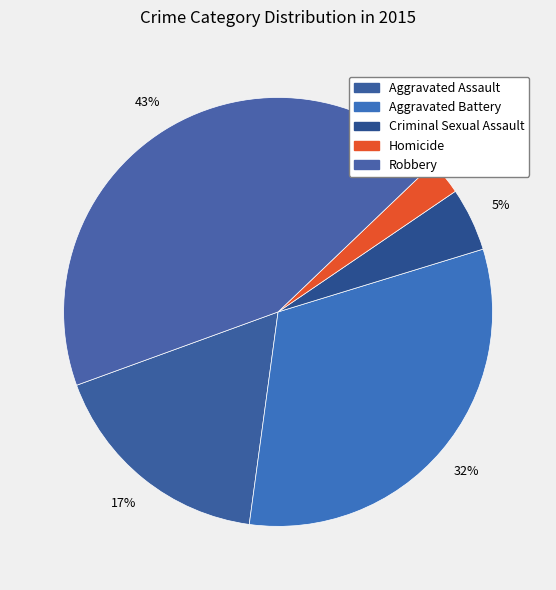

To the nearest percent, what portion does Aggravated Battery represent?

32%